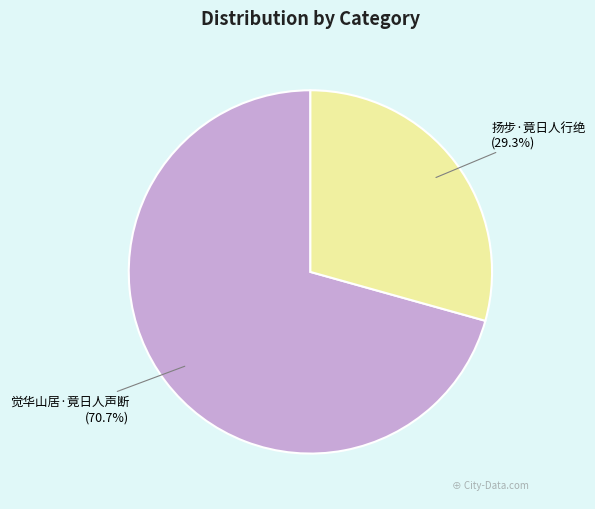

How many segments does this pie chart have?

2